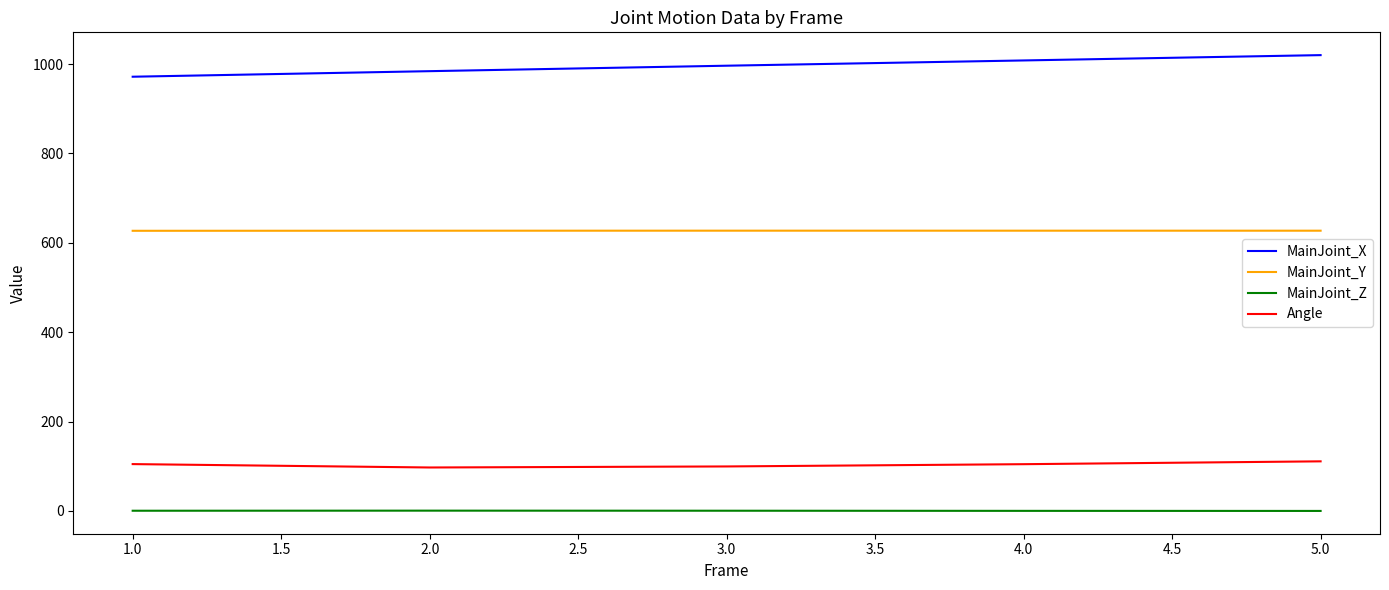

What are all the series names shown in the legend?

MainJoint_X, MainJoint_Y, MainJoint_Z, Angle